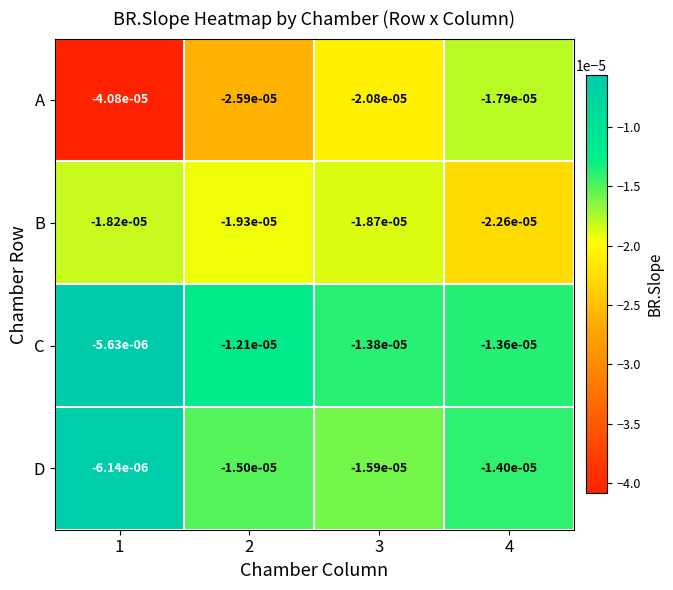

Which series changed the most between 1 and 4?

A